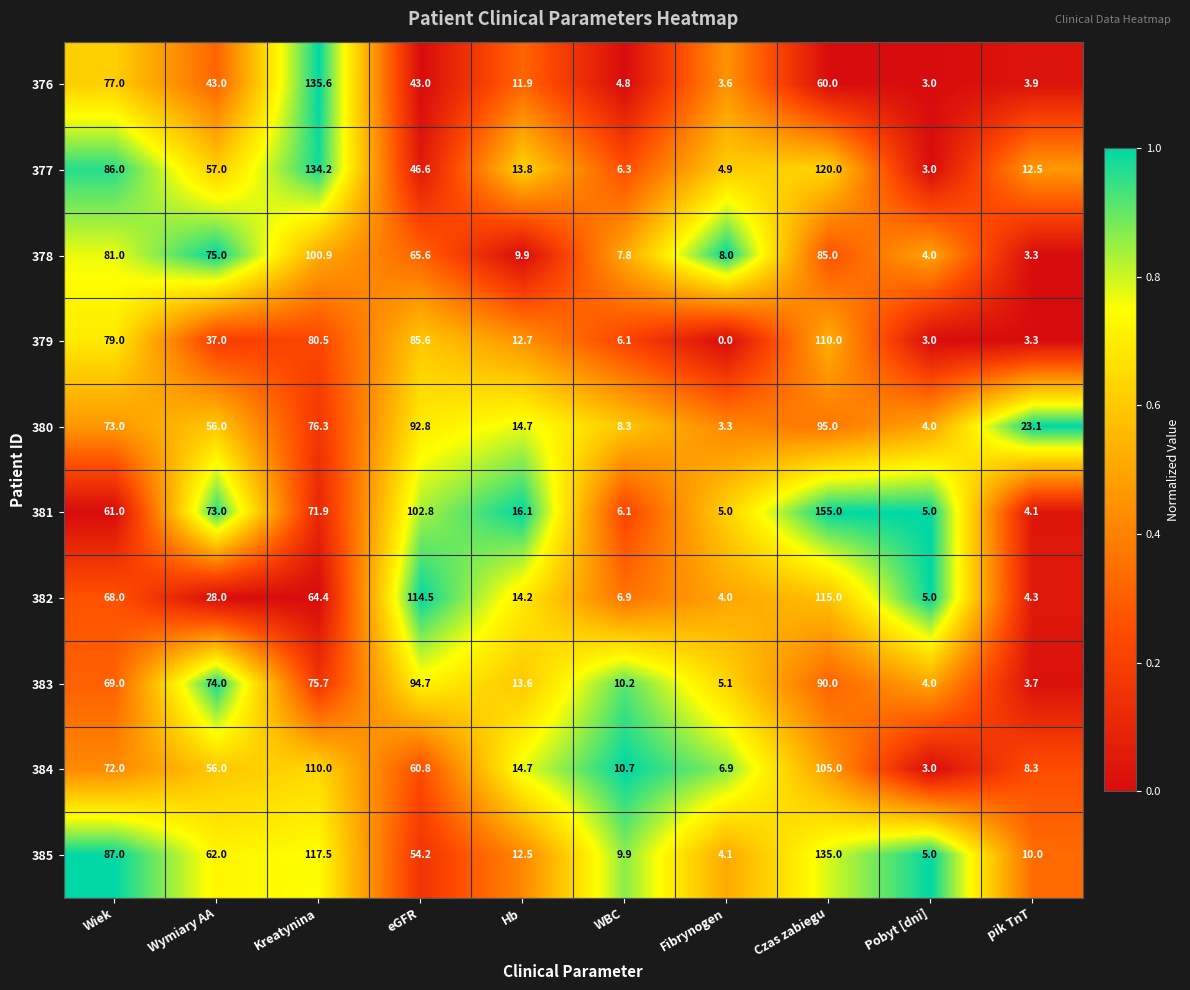

At which category is the sum across all series the highest?

Czas zabiegu